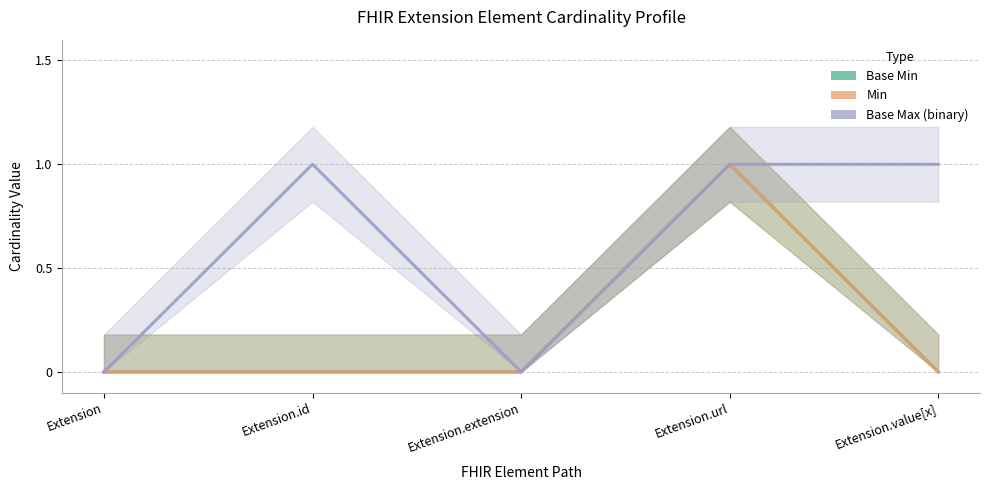

What is the difference between the maximum and minimum values in the Base Min series?

1